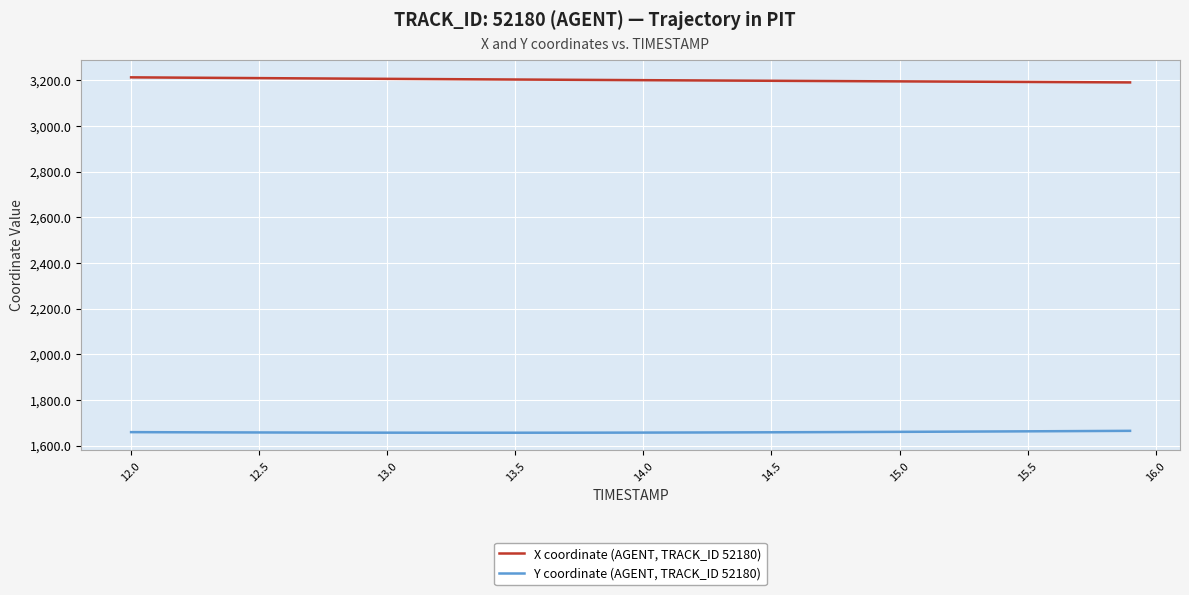

Which series has the largest total across all categories?

X coordinate (AGENT, TRACK_ID 52180)